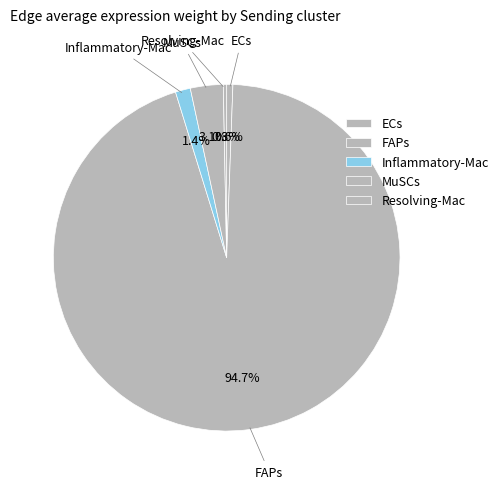

To the nearest percent, what portion does Inflammatory-Mac represent?

1%